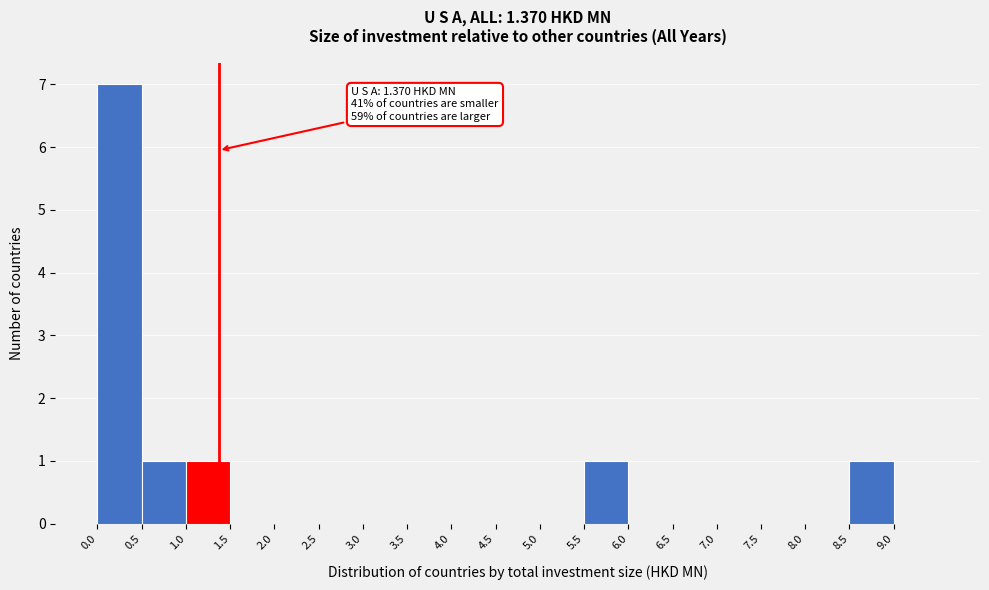

Over which range of the x-axis is the bar tallest?

0.0 to 0.5